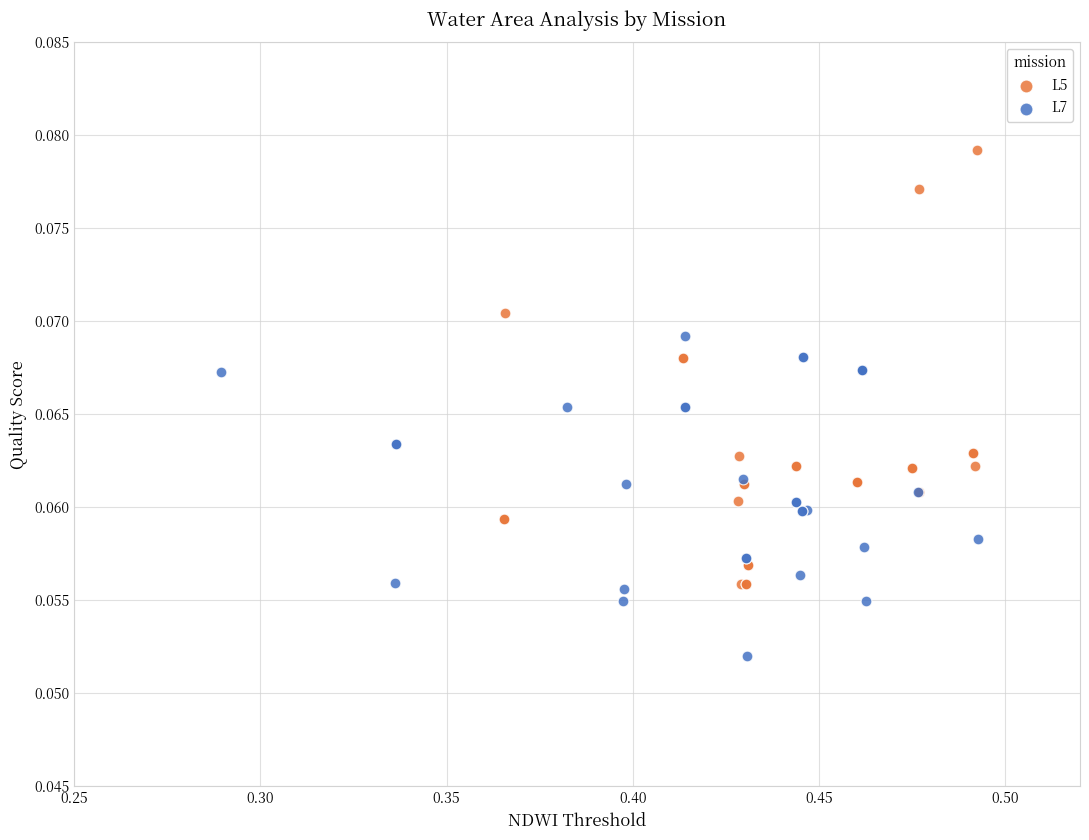

Which series contains the lowest Y value?

L7